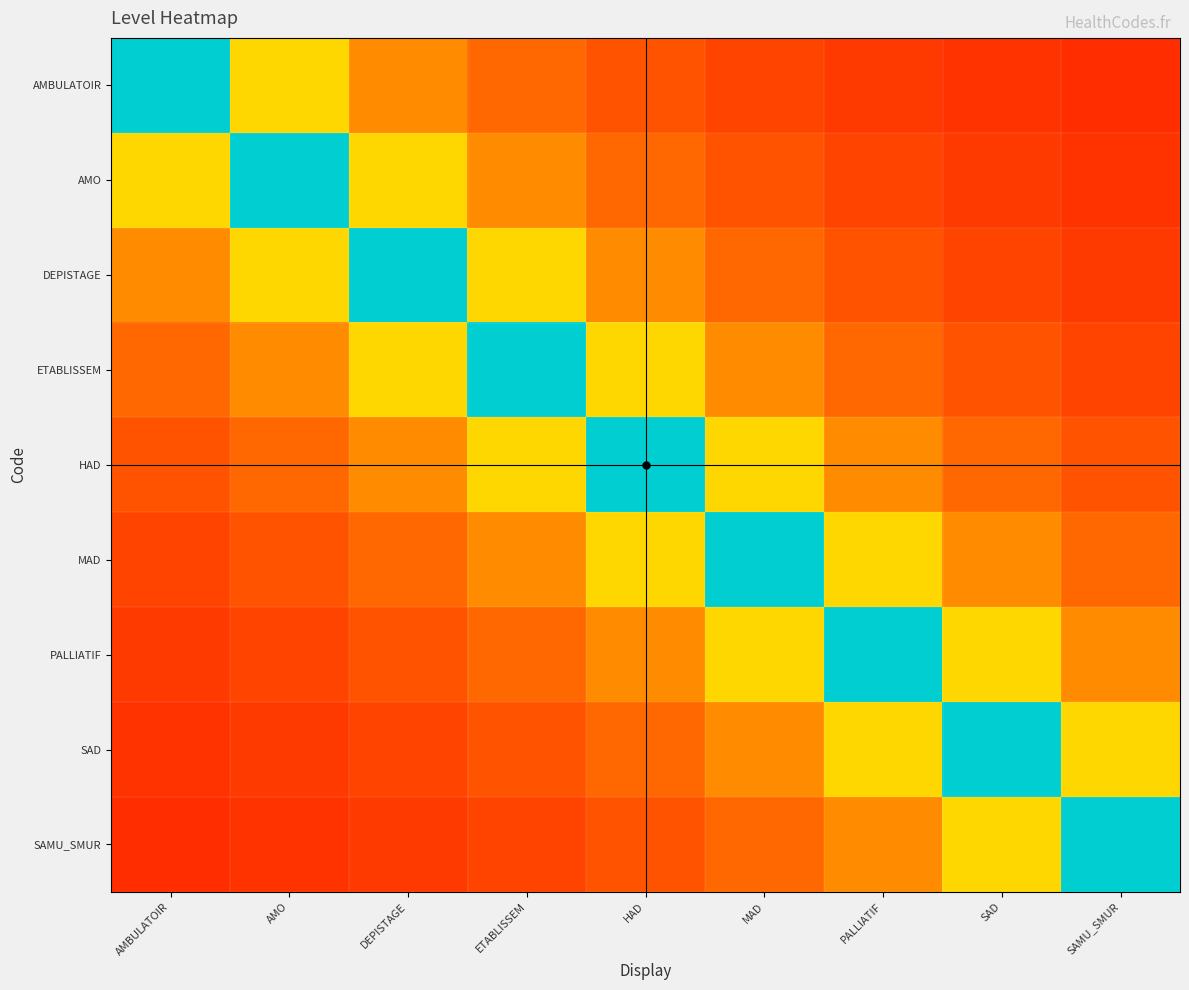

Which series has the largest total across all categories?

HAD